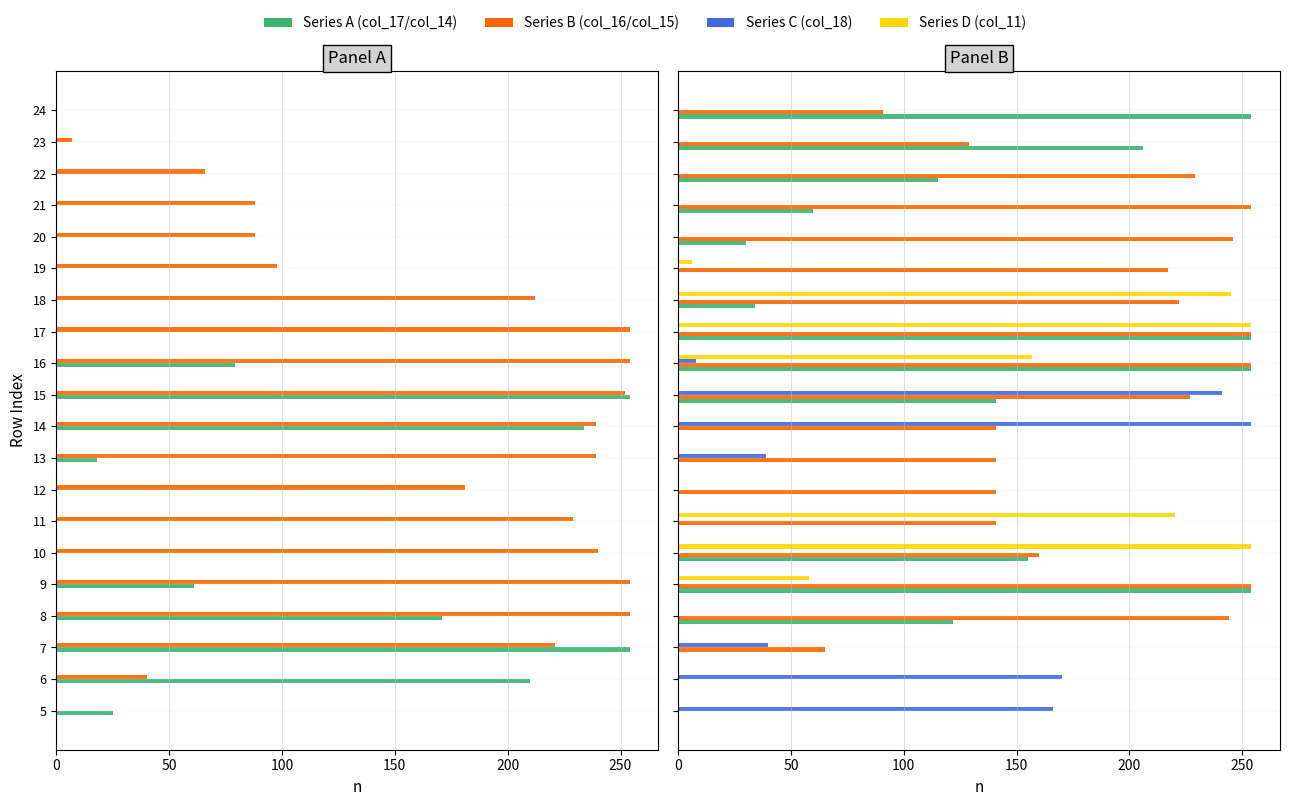

List the series in order of their peak value, lowest first.

col_17, col_16, col_14, col_15, col_18, col_11